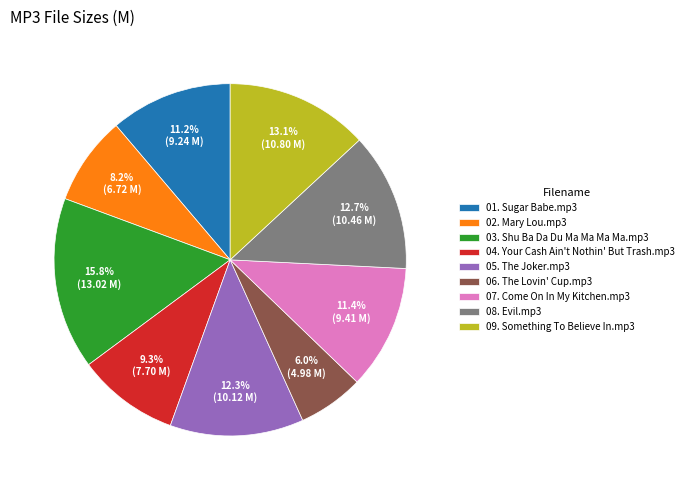

Is it true that 06. The Lovin' Cup.mp3 is 1% of the pie?

False